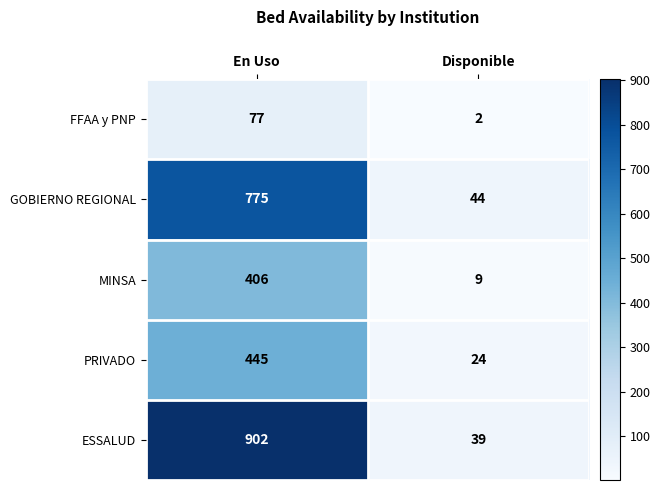

The FFAA y PNP series shows 2 at Disponible. True or false?

True